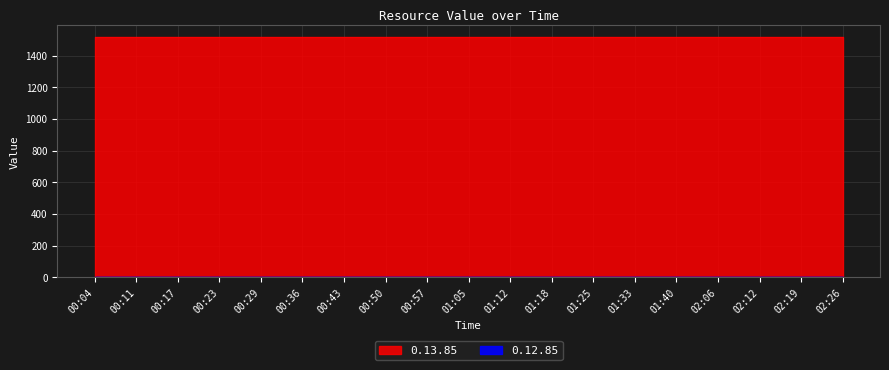

List the series in order of their overall mean, highest first.

0.13.85, 0.12.85